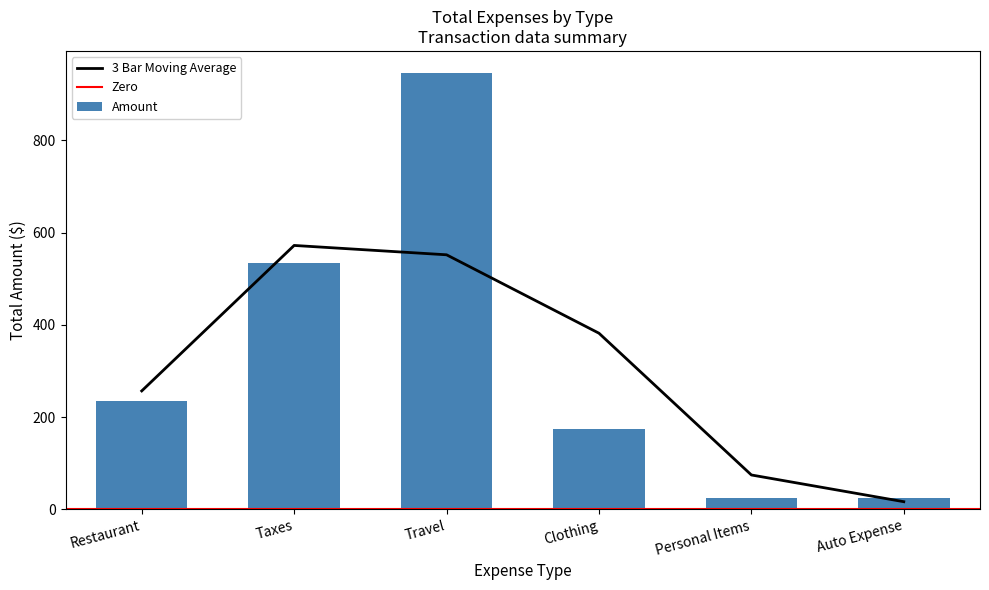

Where is 3 Bar Moving Average nearest to the value 294?

Restaurant